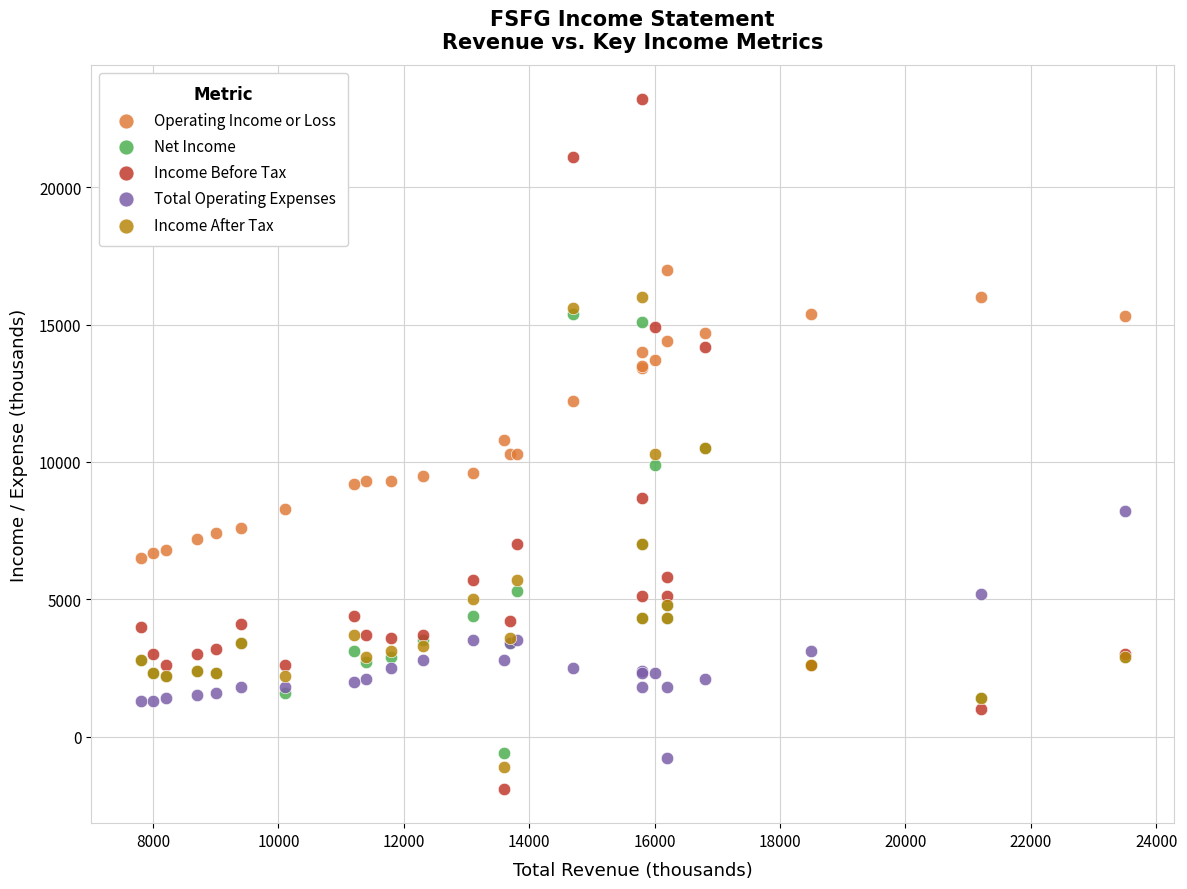

In the Operating Income or Loss series, what Y value is closest to 11750?

12200